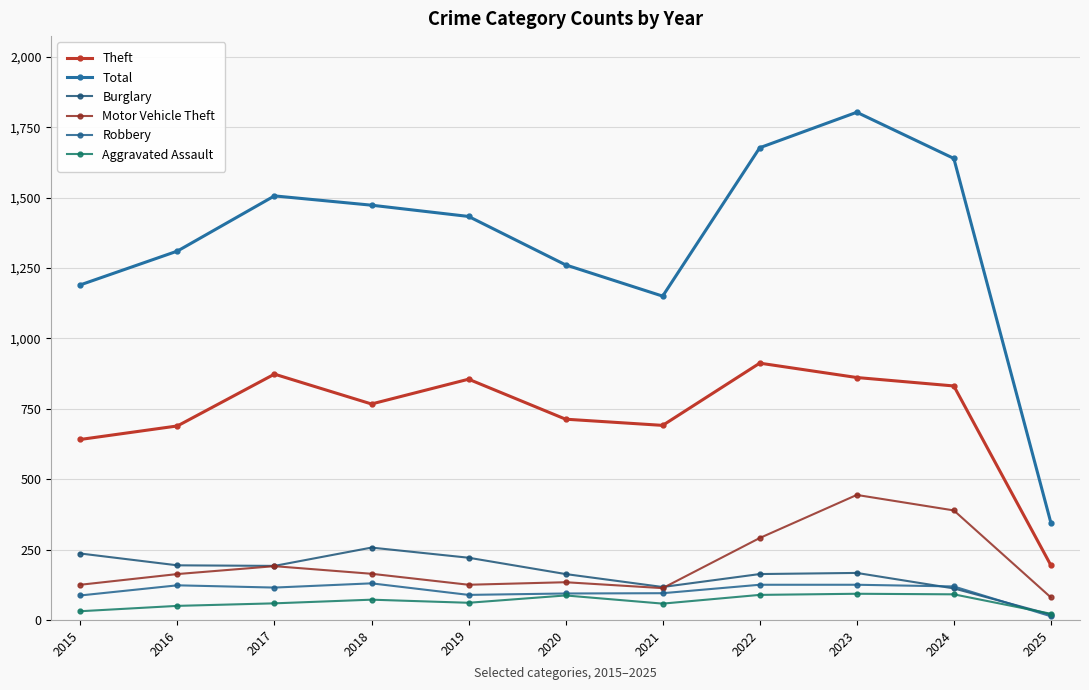

True or false: Theft and Burglary intersect in this chart.

False